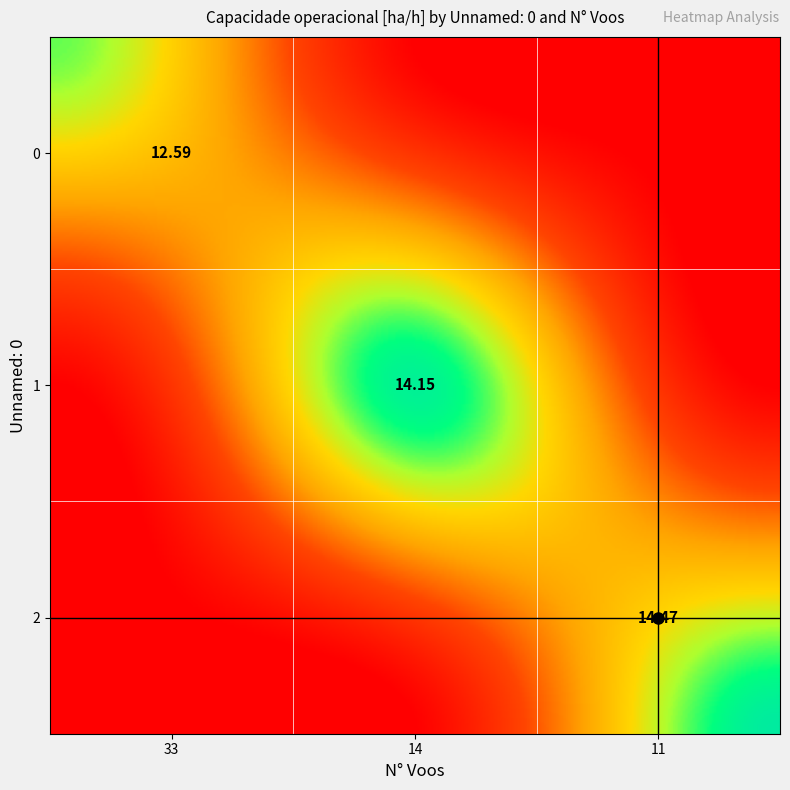

Reading left to right, list all the values displayed in this chart.

0: 12.6	0.0	0.0
1: 0.0	14.2	0.0
2: 0.0	0.0	14.5